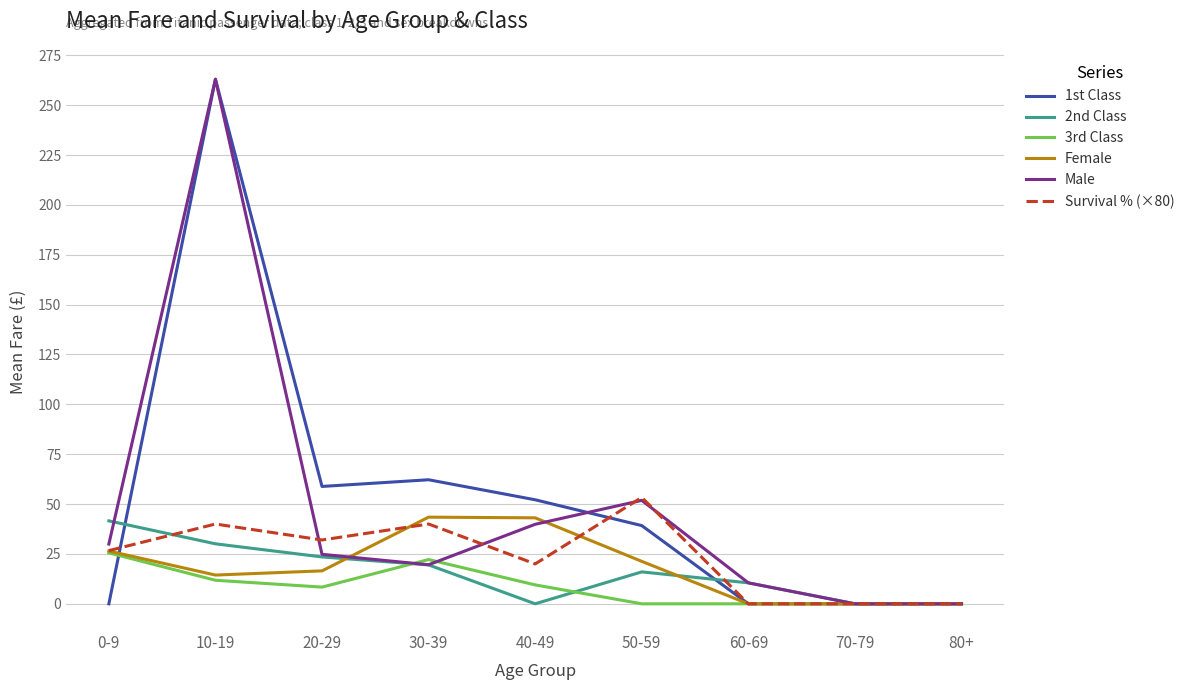

What is the average value of the 1st Class series?

52.8